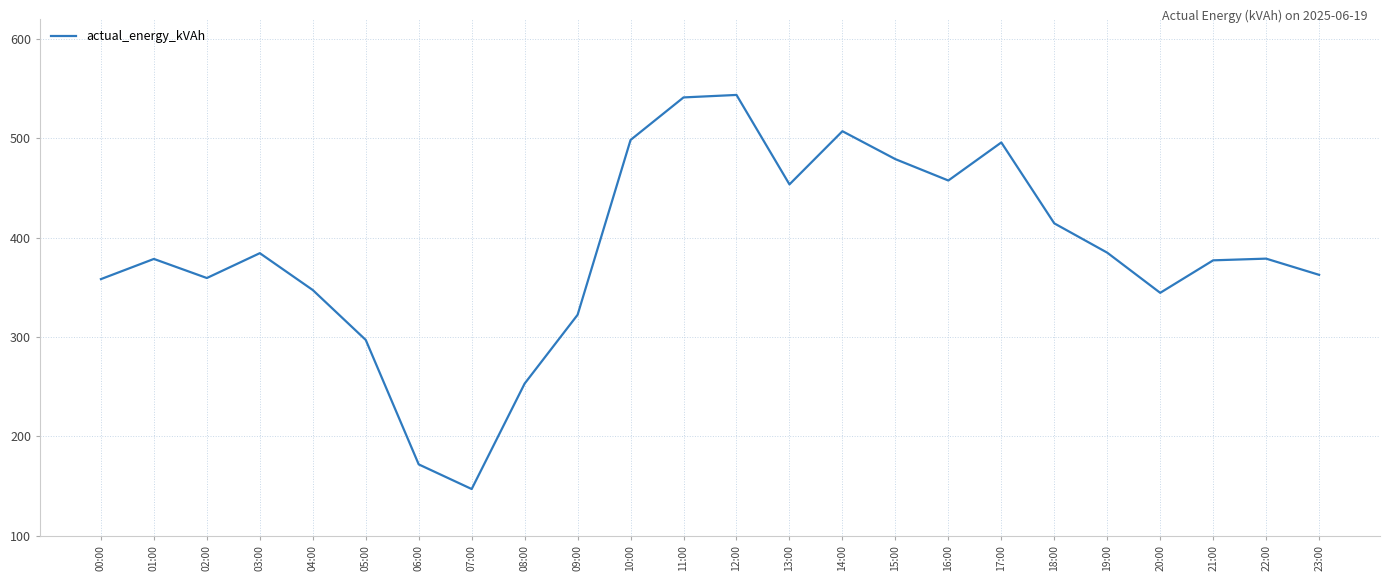

True or false: the data has more than 2 interior local peaks.

True